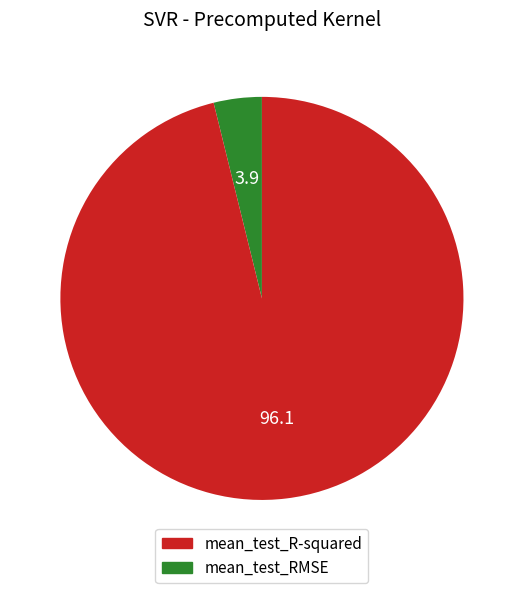

Count the number of slices in the pie.

2